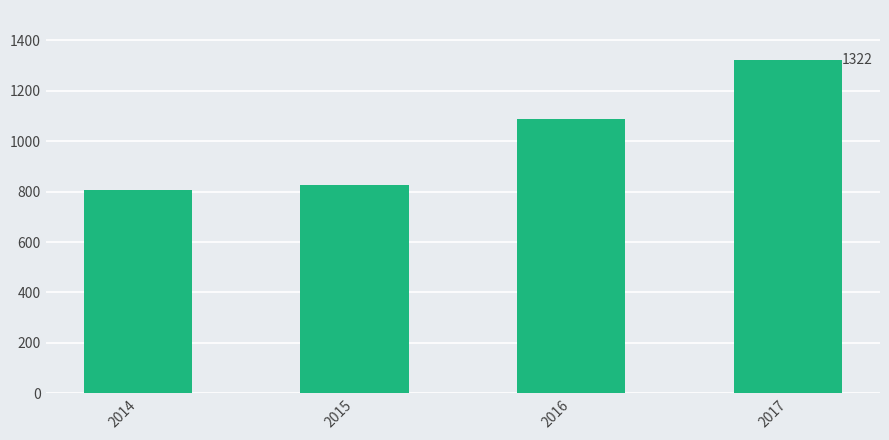

What is the value of the 4th bar from the left?

1322